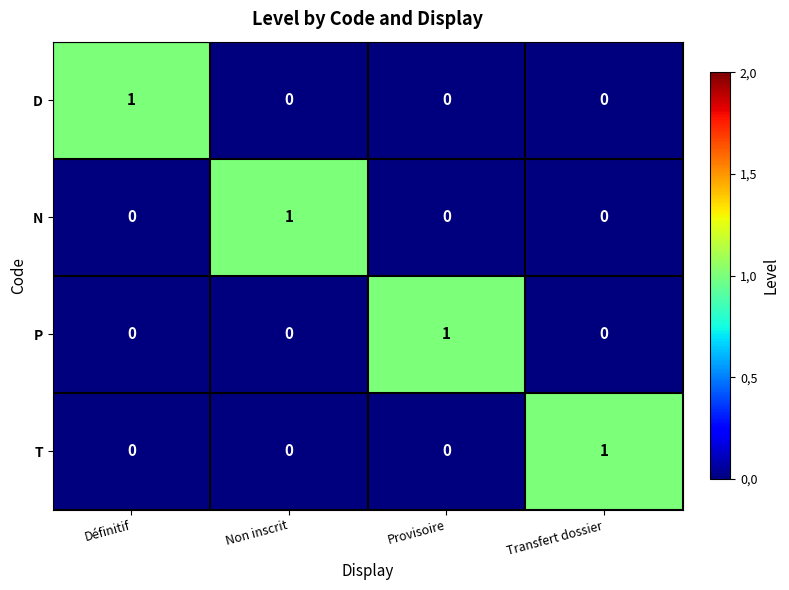

Reading left to right, extract all data points from this chart.

D: 1	0	0	0
N: 0	1	0	0
P: 0	0	1	0
T: 0	0	0	1